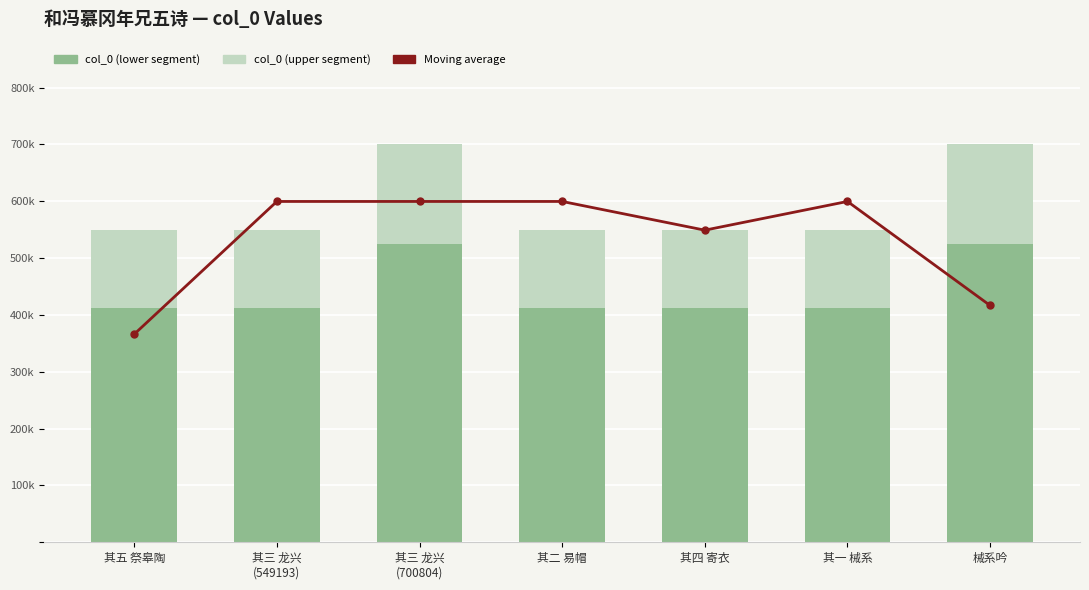

Which series has the widest spread of values?

Moving average